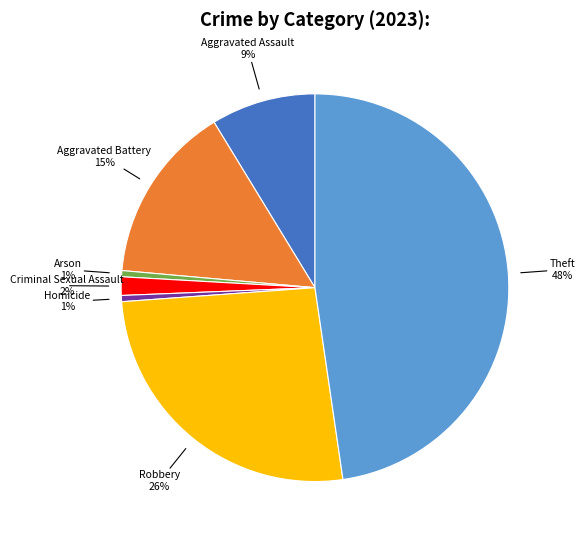

To the nearest percent, what is the average slice percentage?

14%